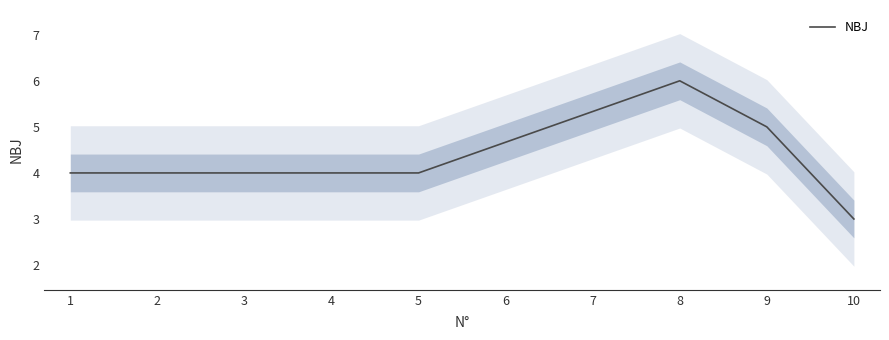

Read the value at 1.

4.0